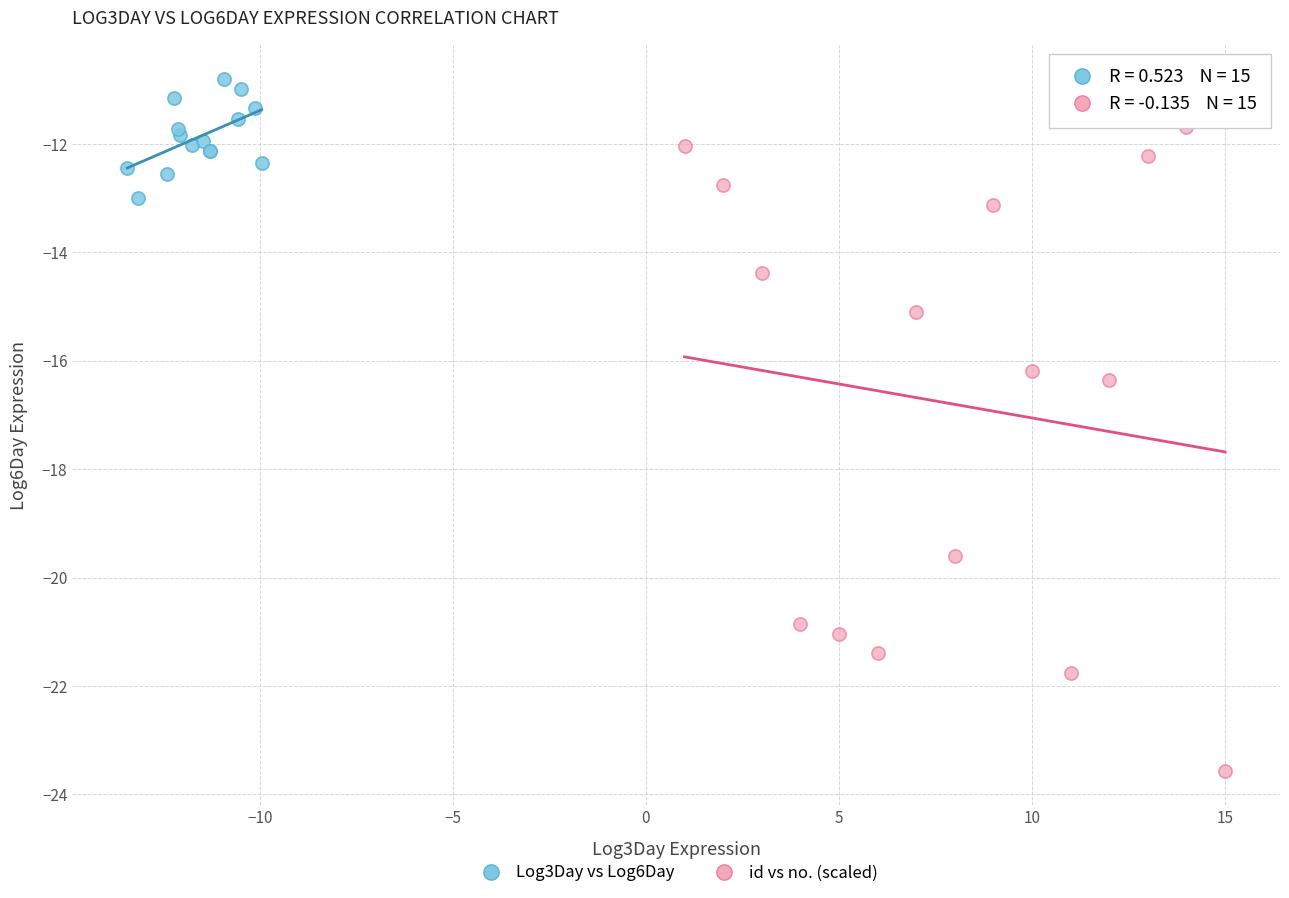

Which series reaches the maximum Y coordinate?

Log3Day vs Log6Day